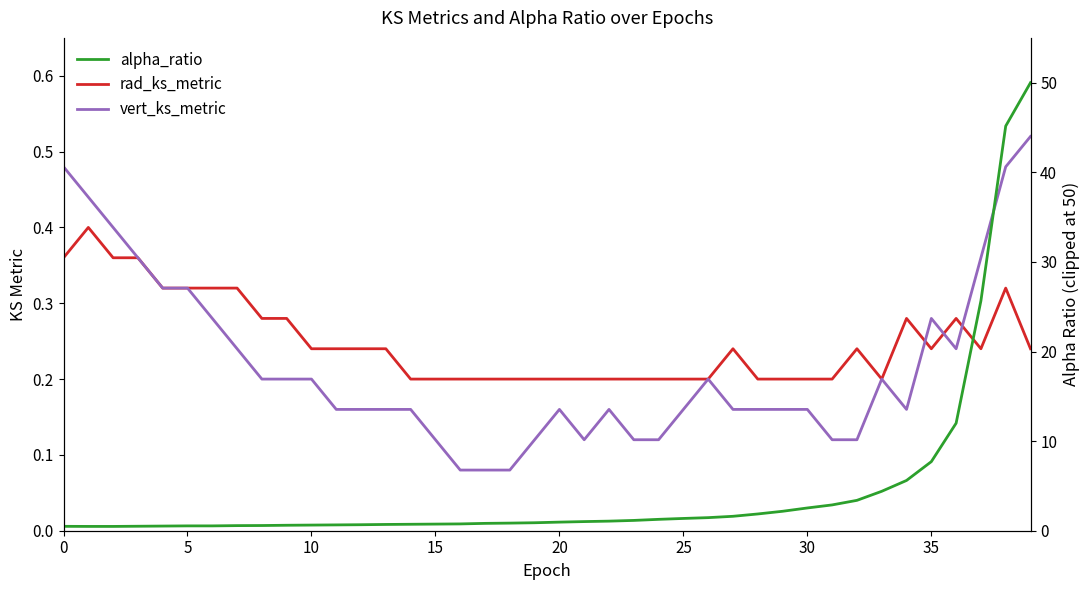

What are all the series names shown in the legend?

rad_ks_metric, vert_ks_metric, alpha_ratio